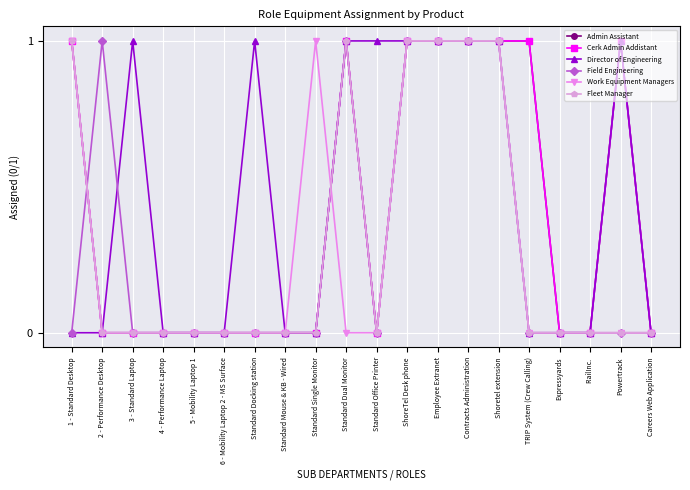

Count the Work Equipment Managers values in the range 0 to 1.

20